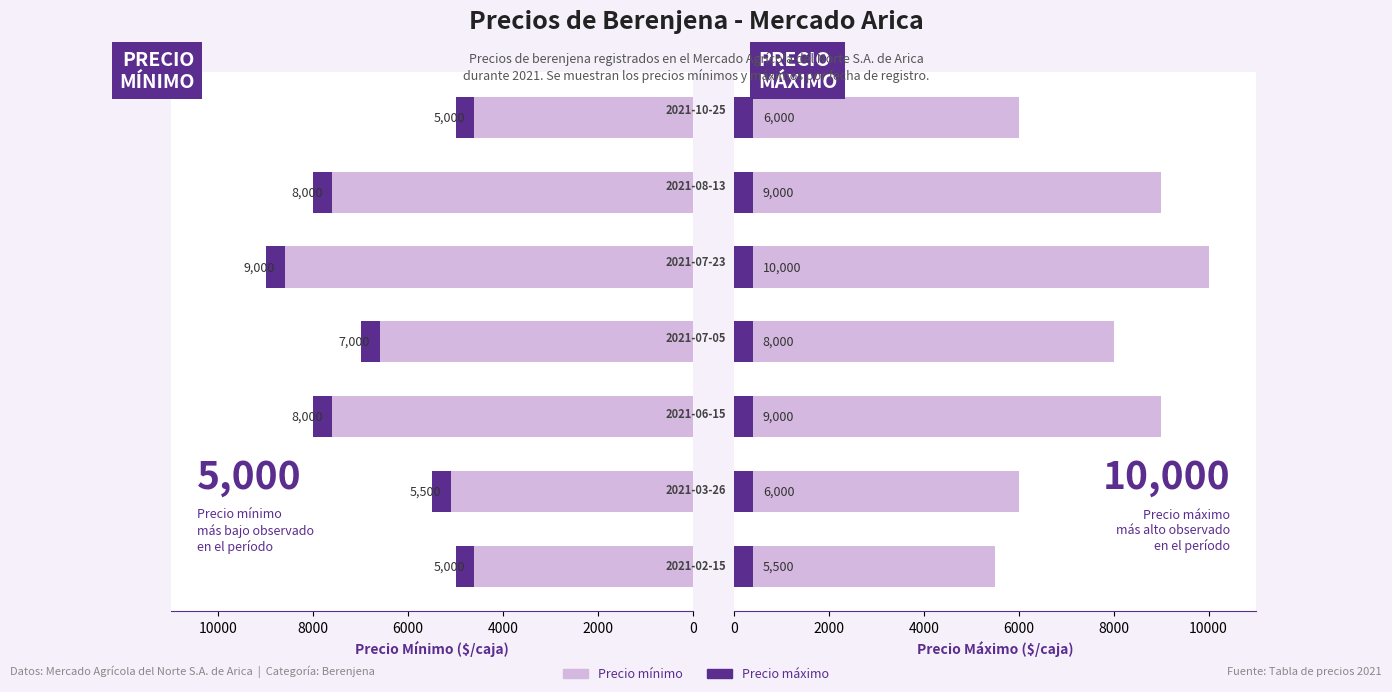

Count the Precio maximo values in the range 6000 to 9000.

5